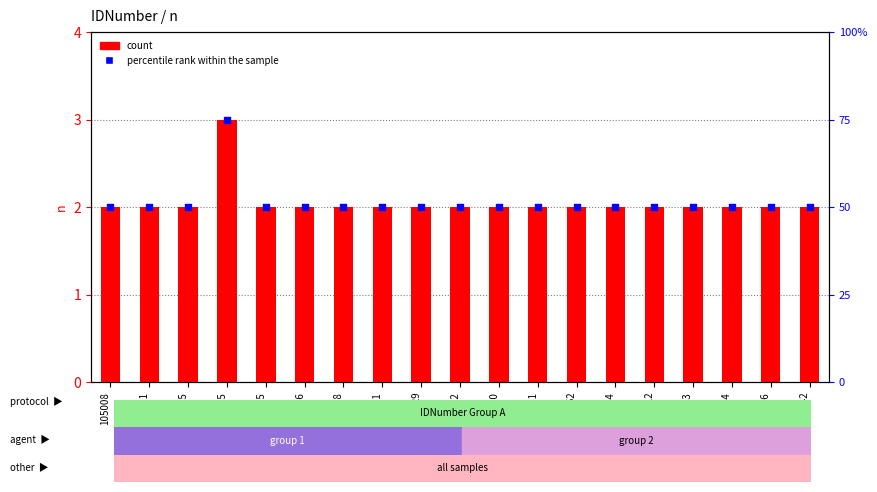

Which series contains the highest Y value?

percentile rank within the sample